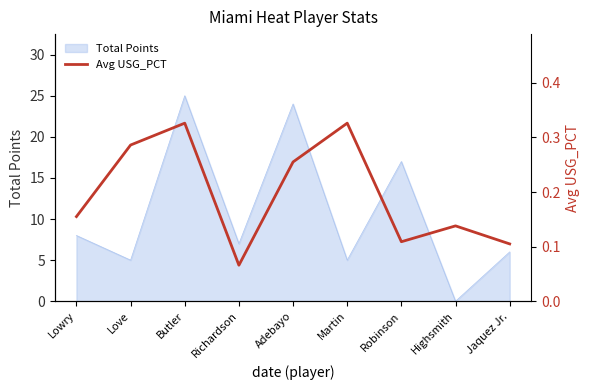

The value at Robinson is 0.1. True or false?

True